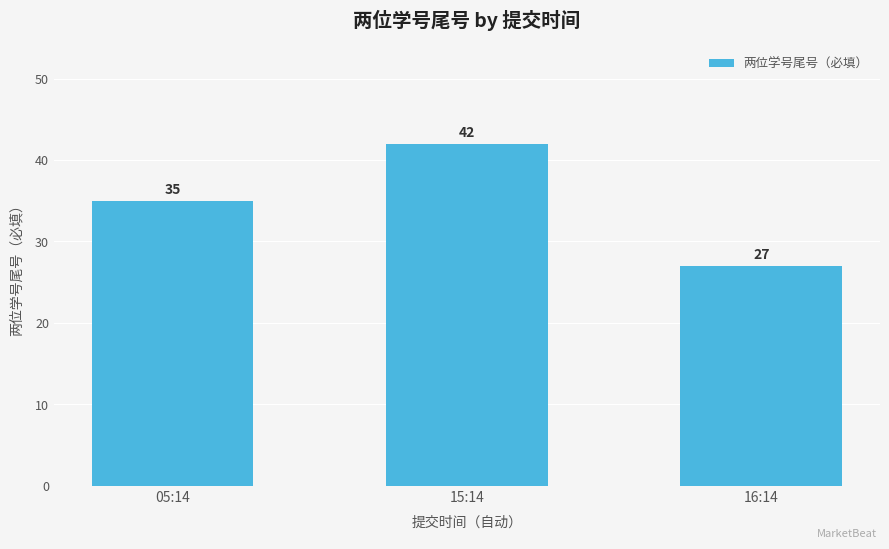

True or false: the data shows 45 at 16:14.

False